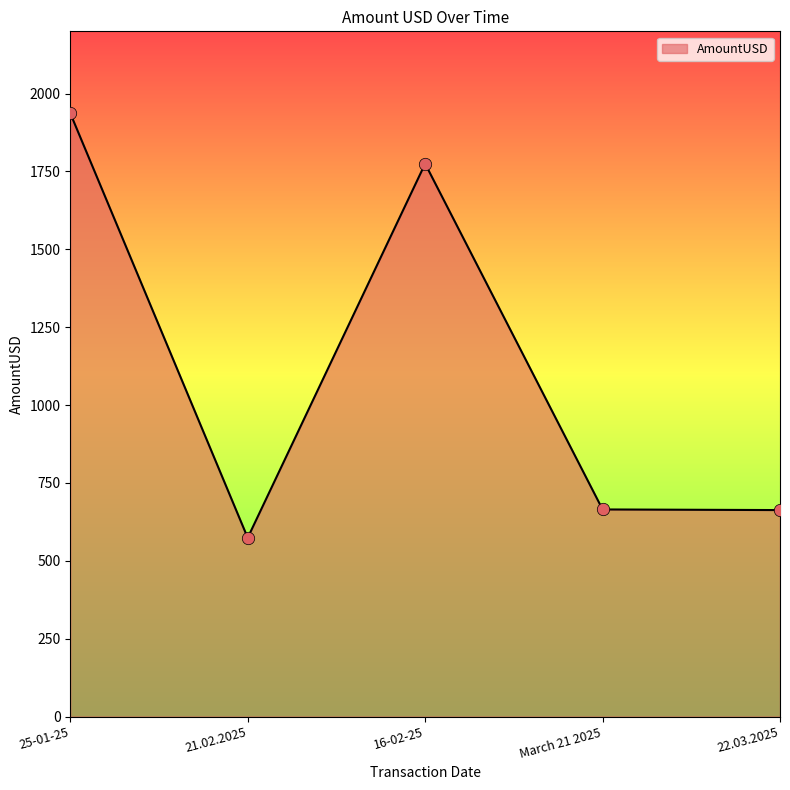

Approximately how many times larger is the value at March 21 2025 compared to 22.03.2025?

1.0